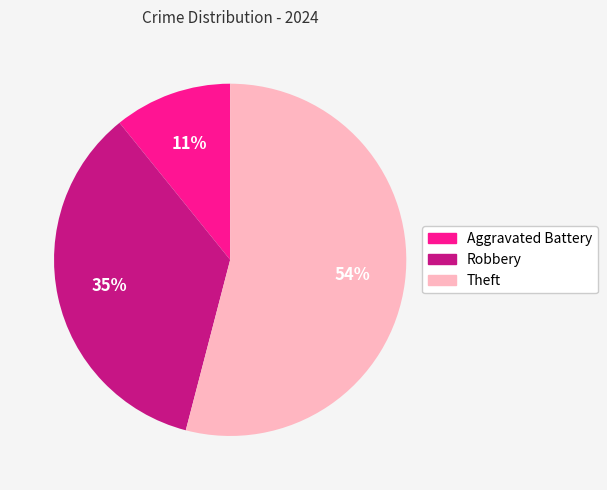

To the nearest percent, what portion does Theft represent?

54%